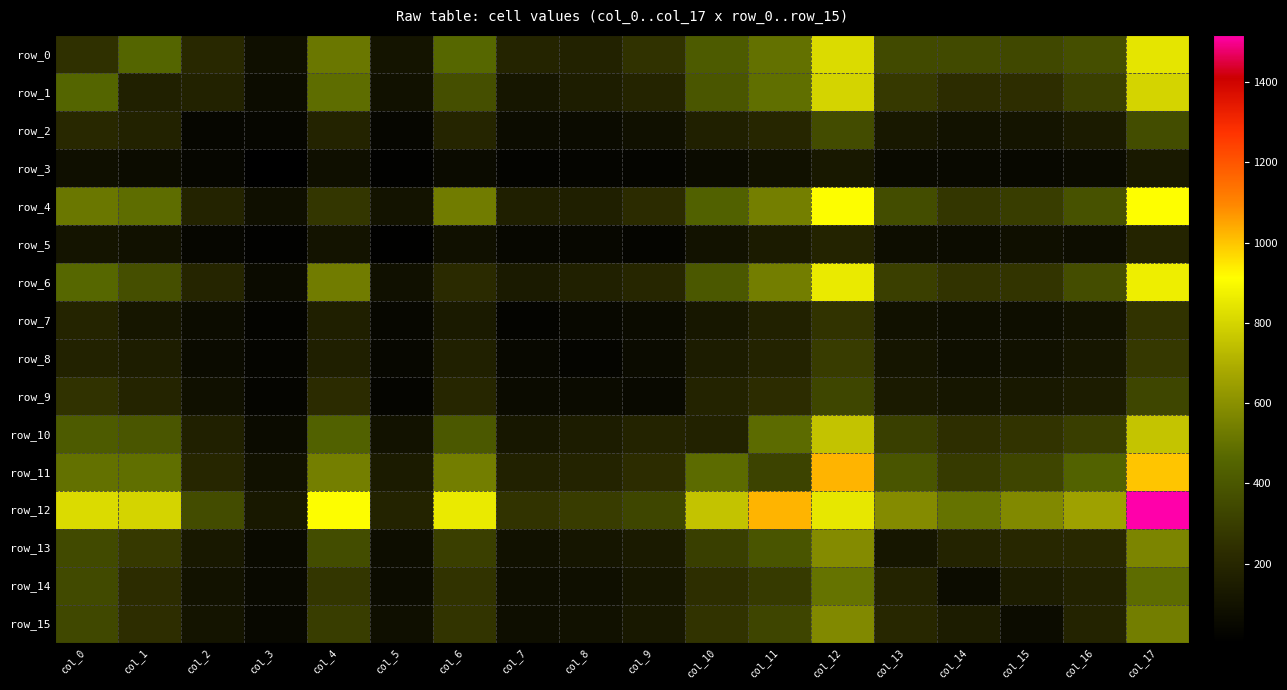

What is the sum of the row_1 values at col_1 and col_6?

535